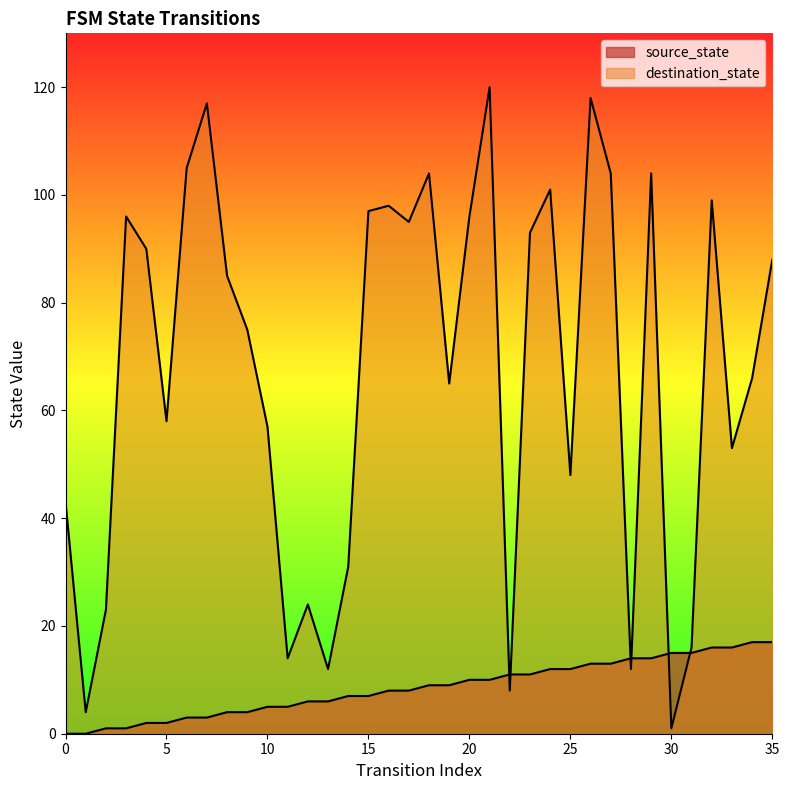

Which series has the widest spread of values?

destination_state